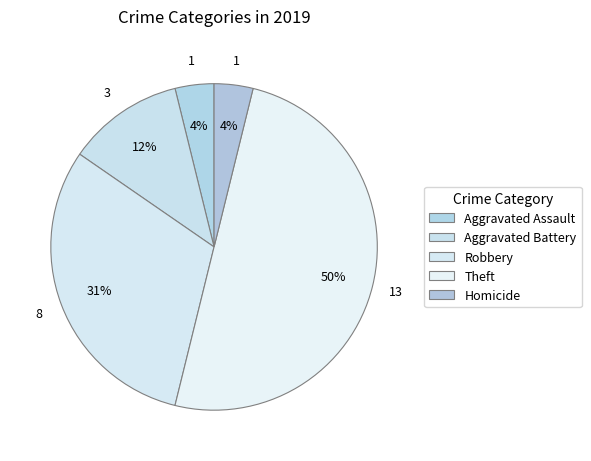

To the nearest percent, what is the difference between the Aggravated Battery and Aggravated Assault slice percentages?

8%